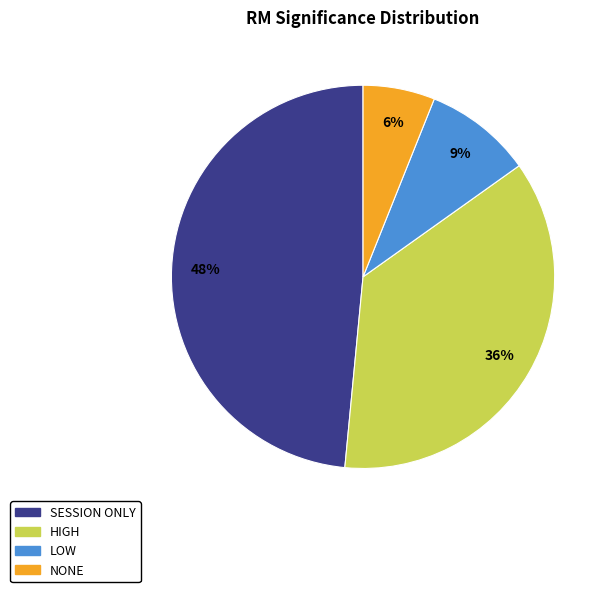

To the nearest percent, what is the average slice percentage?

25%